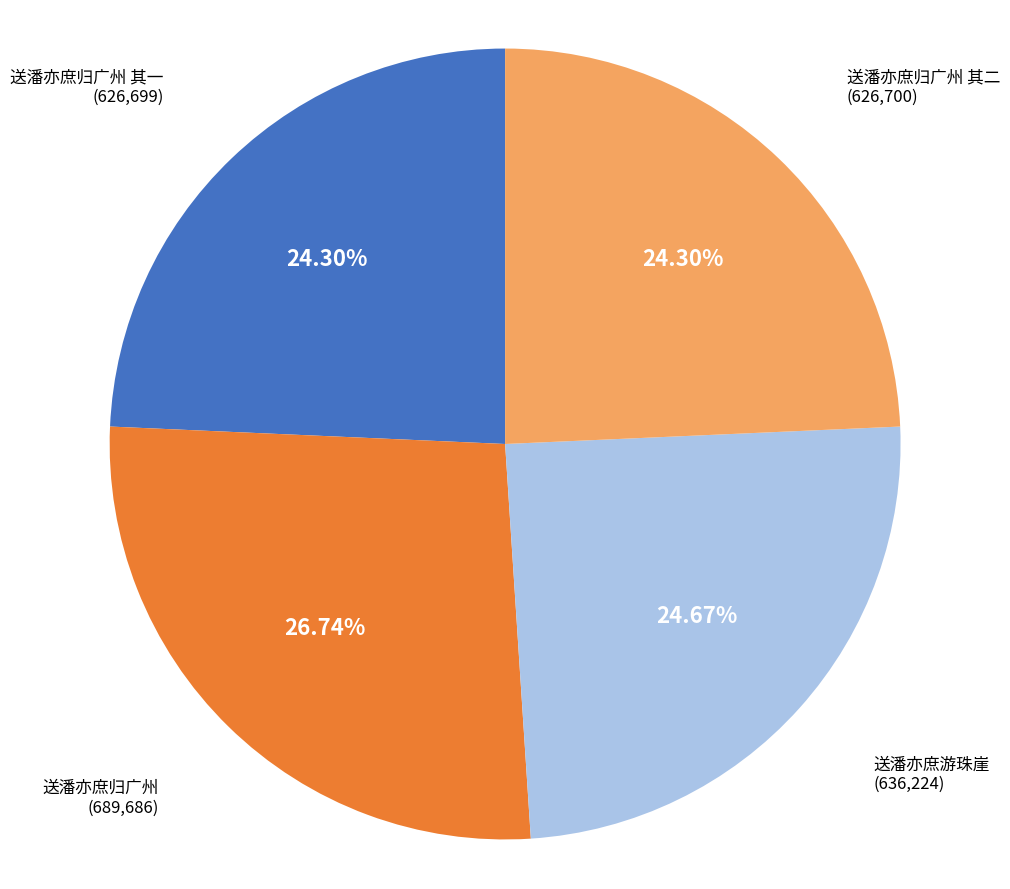

Which slice is the largest?

送潘亦庶归广州